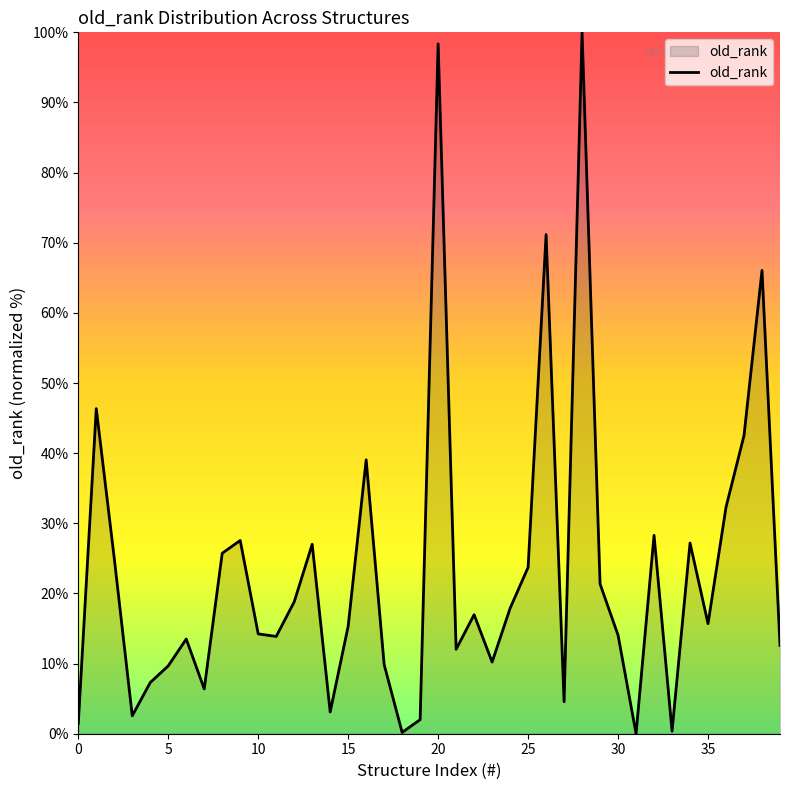

What is the greatest value displayed?

100.0